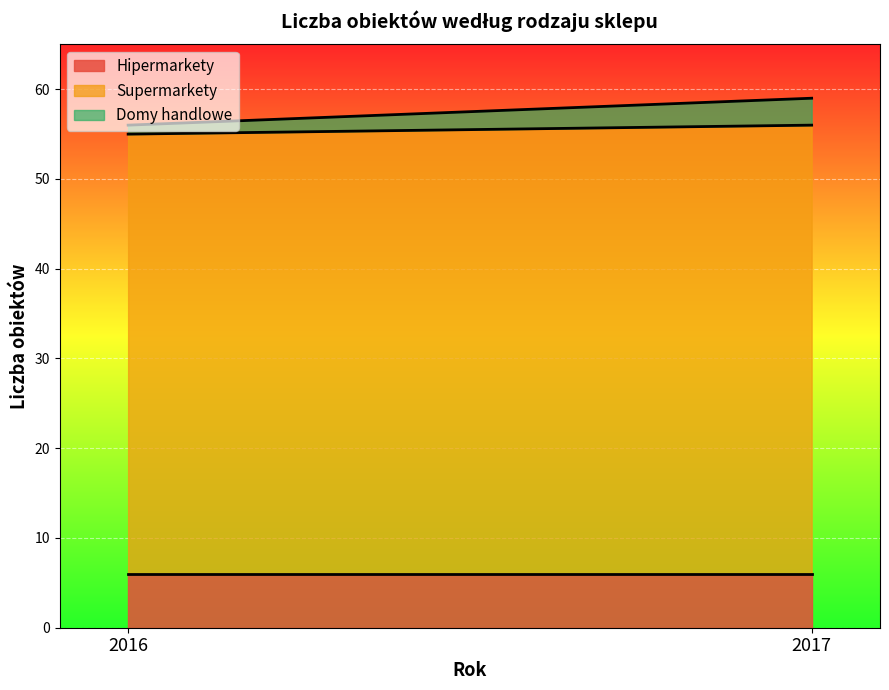

What is the value of the Domy handlowe point at the 2nd from the left?

3